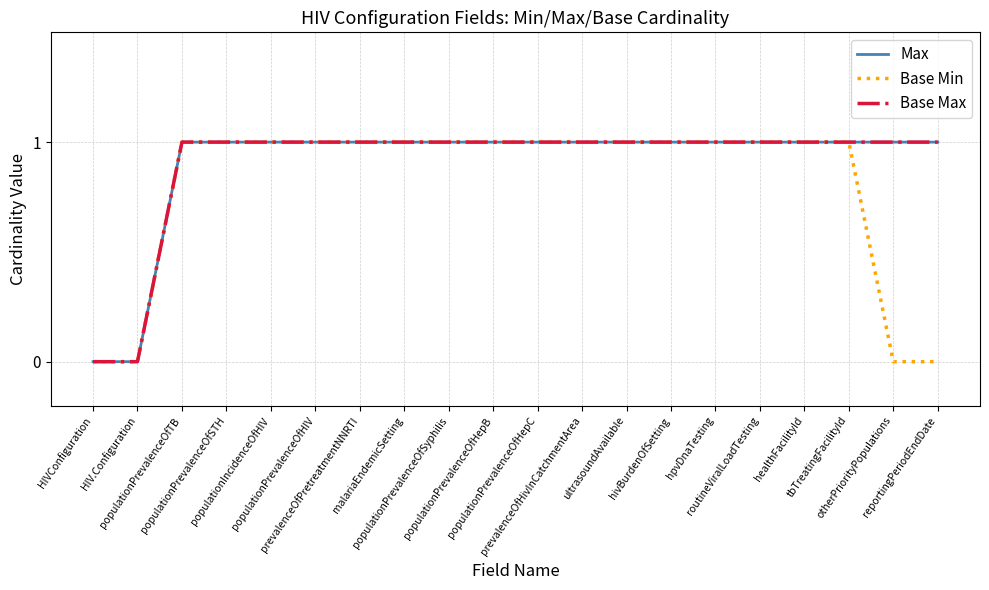

True or false: Max and Base Min intersect in this chart.

False